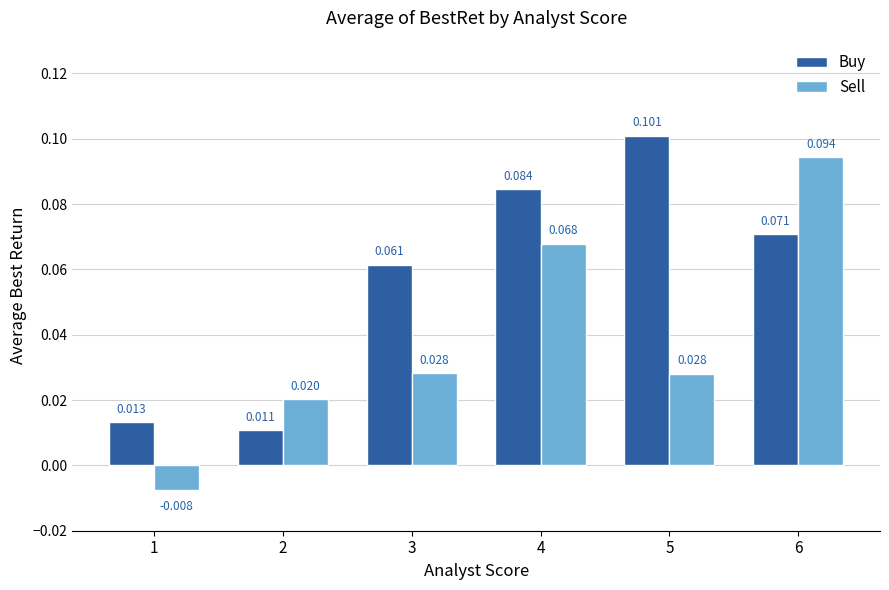

Which label corresponds to the largest value in the chart?

5